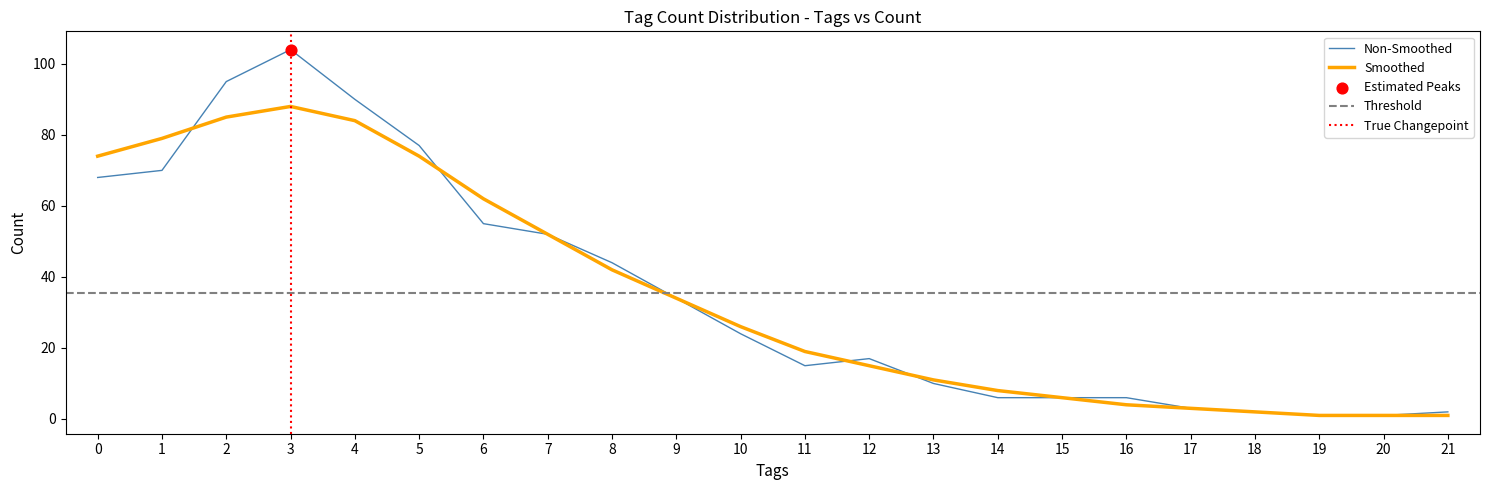

What is the ratio of the value at 6 to the value at 18?

27.5